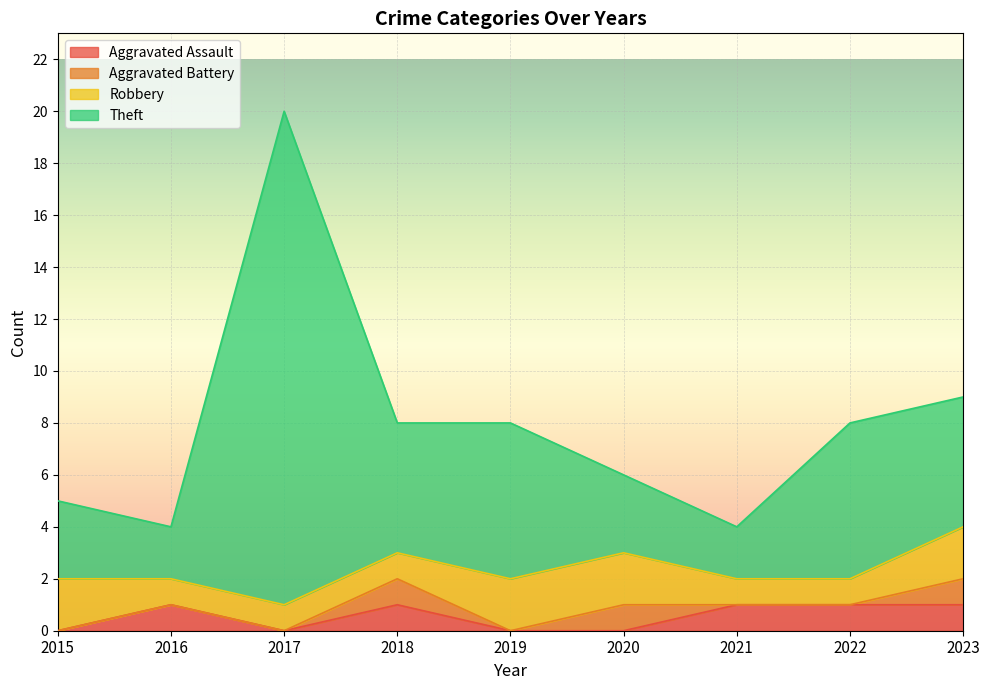

Which category has the highest value across all series?

2017